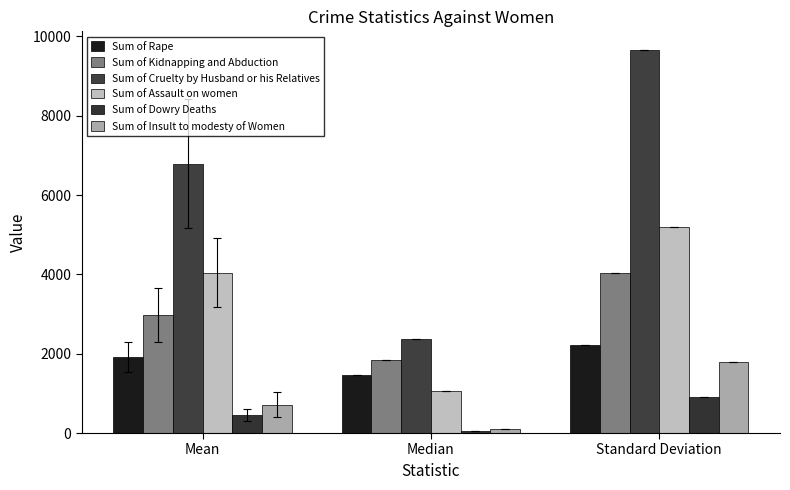

What is the label of the 2nd bar from the right?

Median